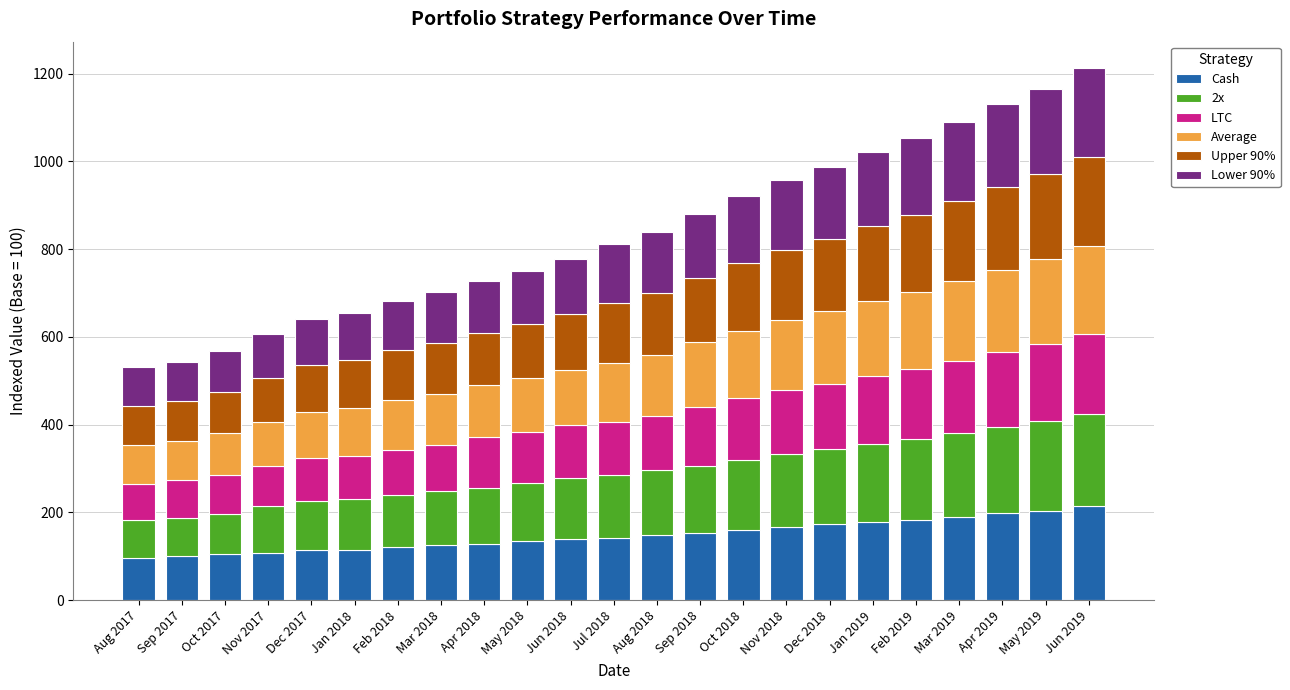

What is the difference between the Cash values at Aug 2018 and Jan 2019?

30.7